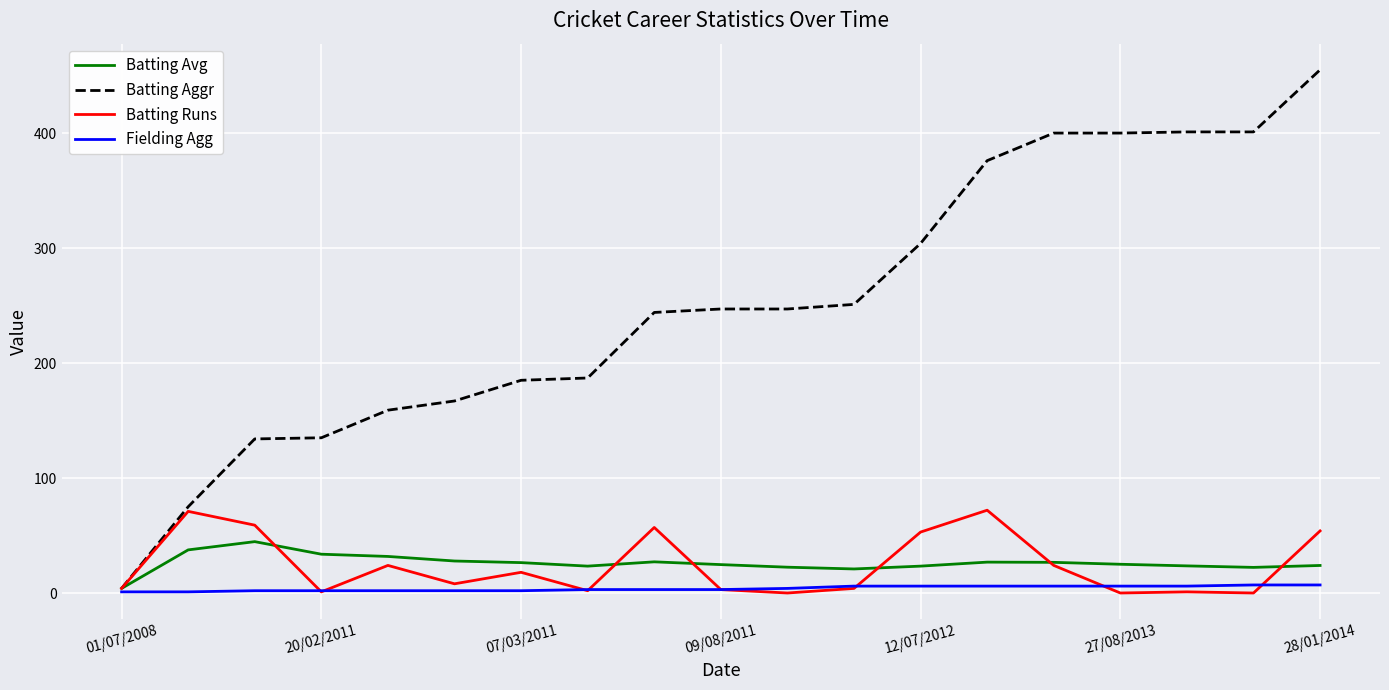

What is the greatest value displayed?

455.0